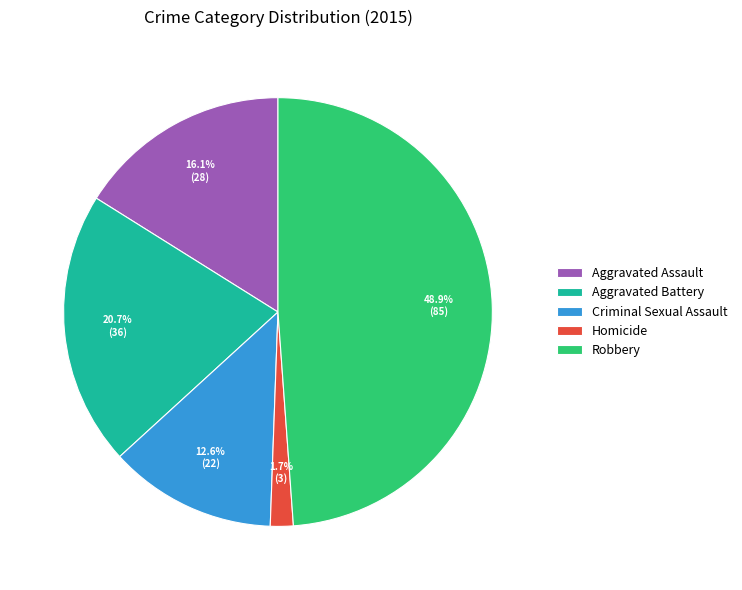

Is Aggravated Battery the majority of the pie?

No